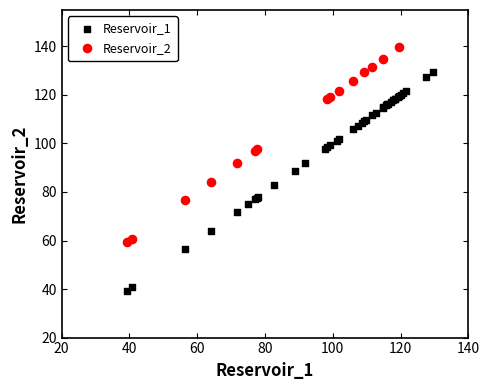

Which series contains the highest Y value?

Reservoir_2